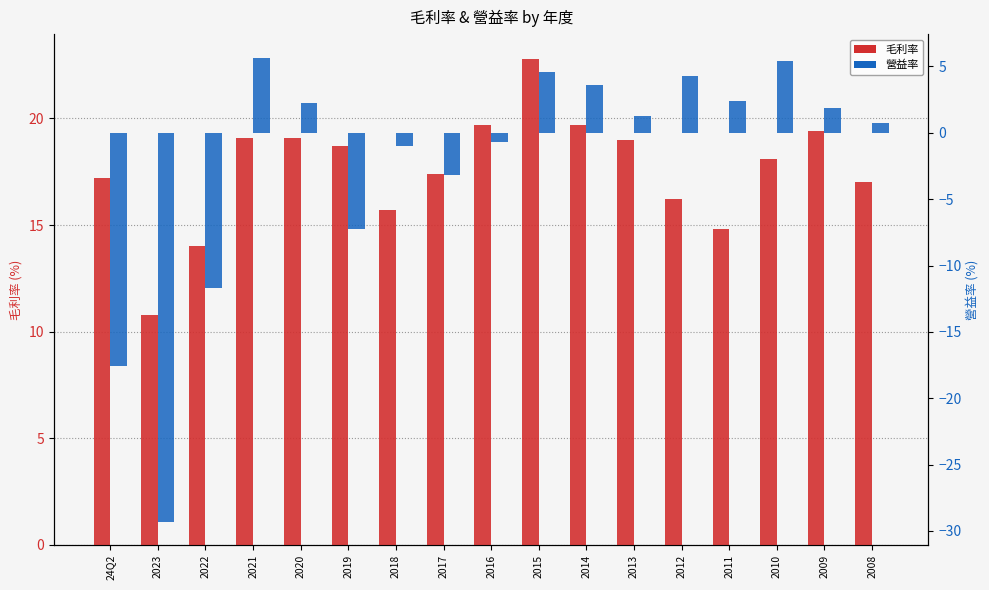

What is the label of the 13th bar from the right?

2020